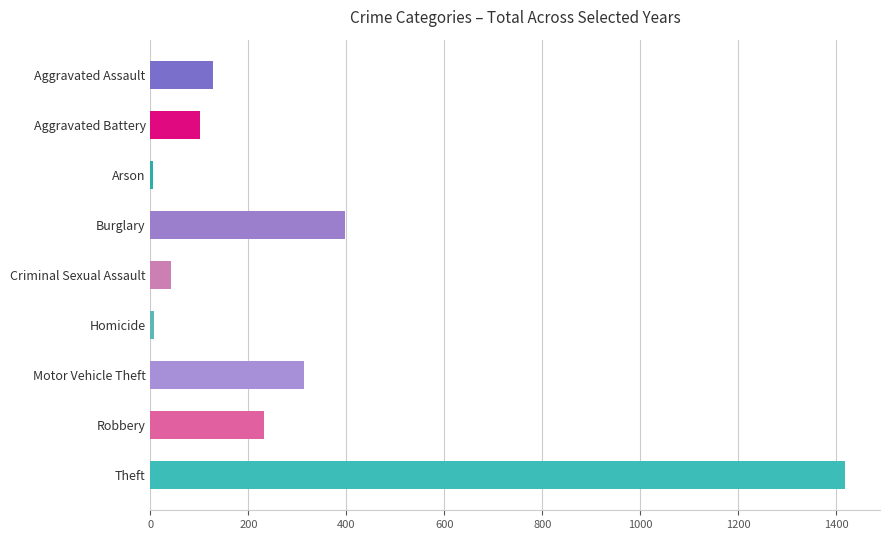

Which category has the highest value across all series?

Theft